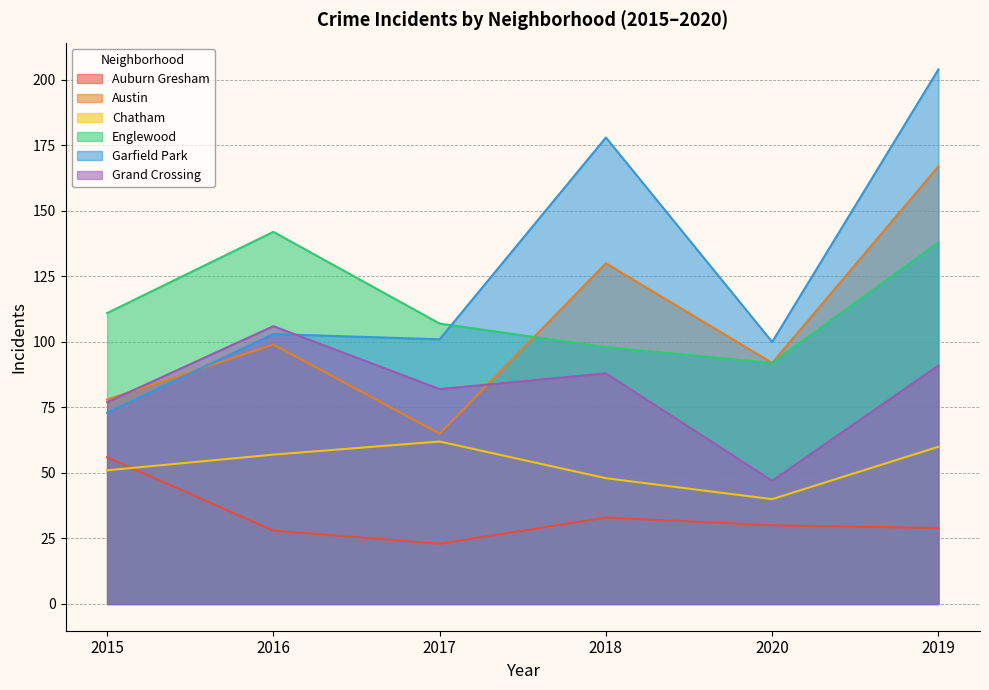

What is the difference between the second highest and second lowest values in the Austin series?

52